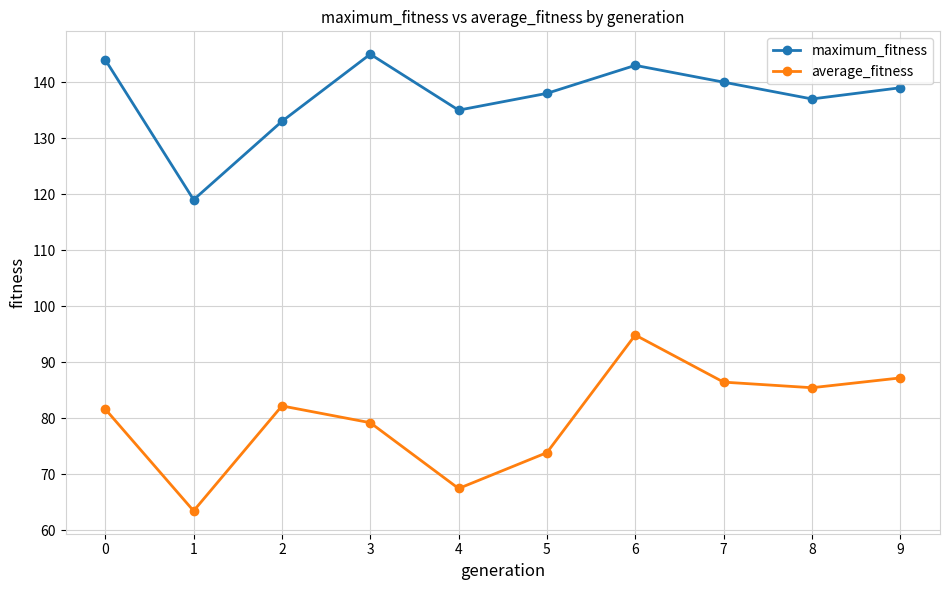

True or false: average_fitness and maximum_fitness cross at least once.

False